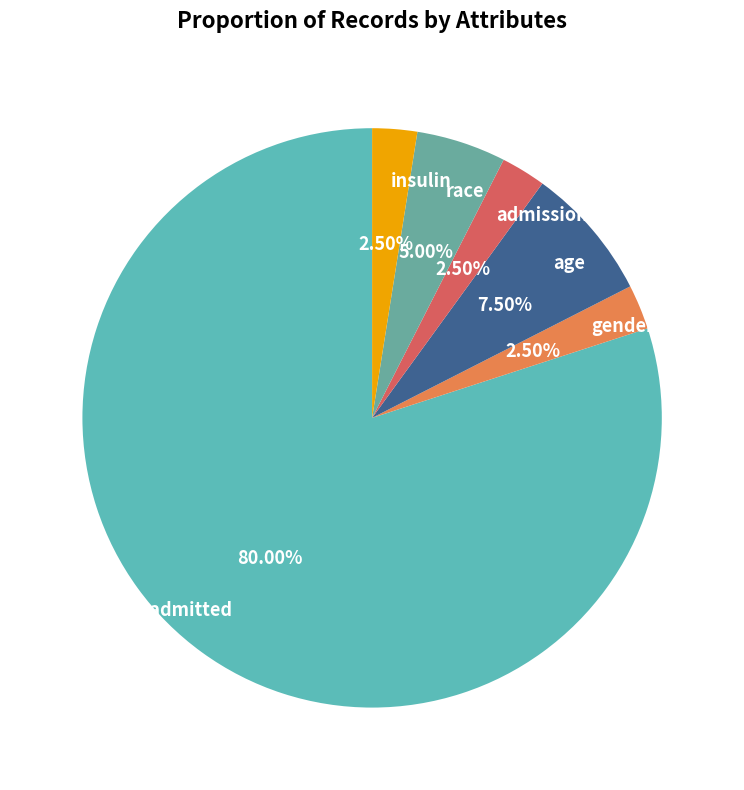

Which has a higher value, gender or readmitted?

readmitted